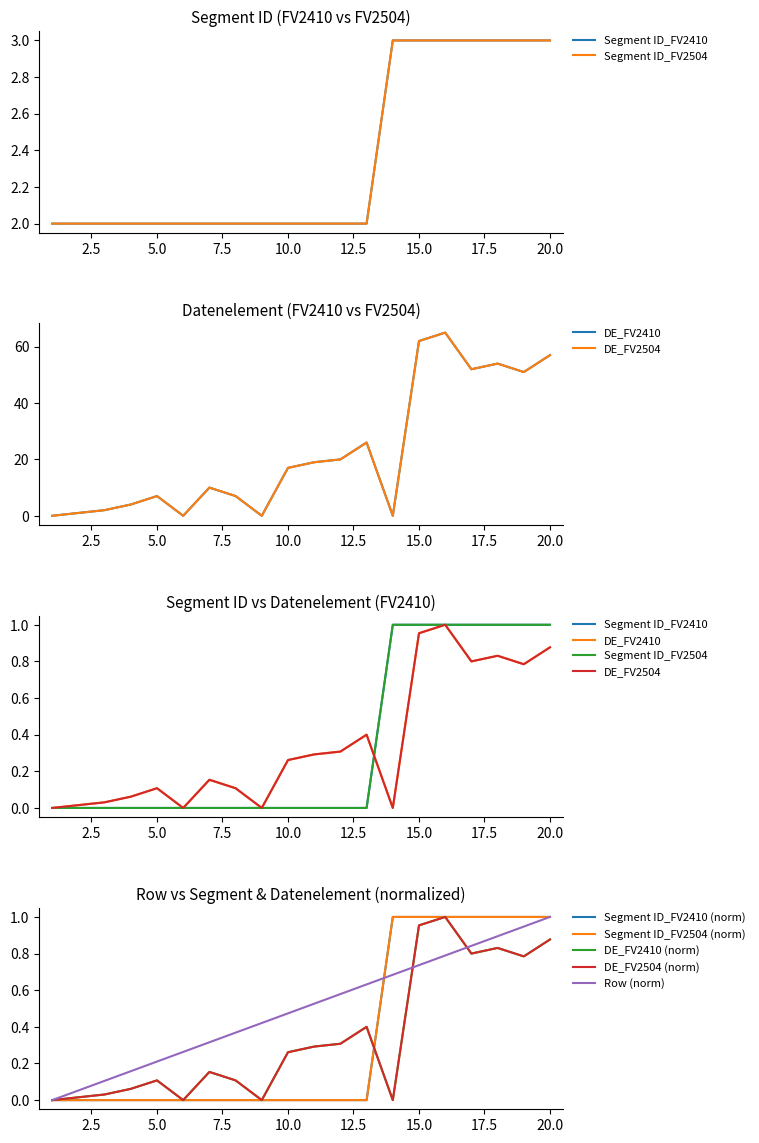

Which series has the widest spread of values?

Datenelement_FV2410_nonzero